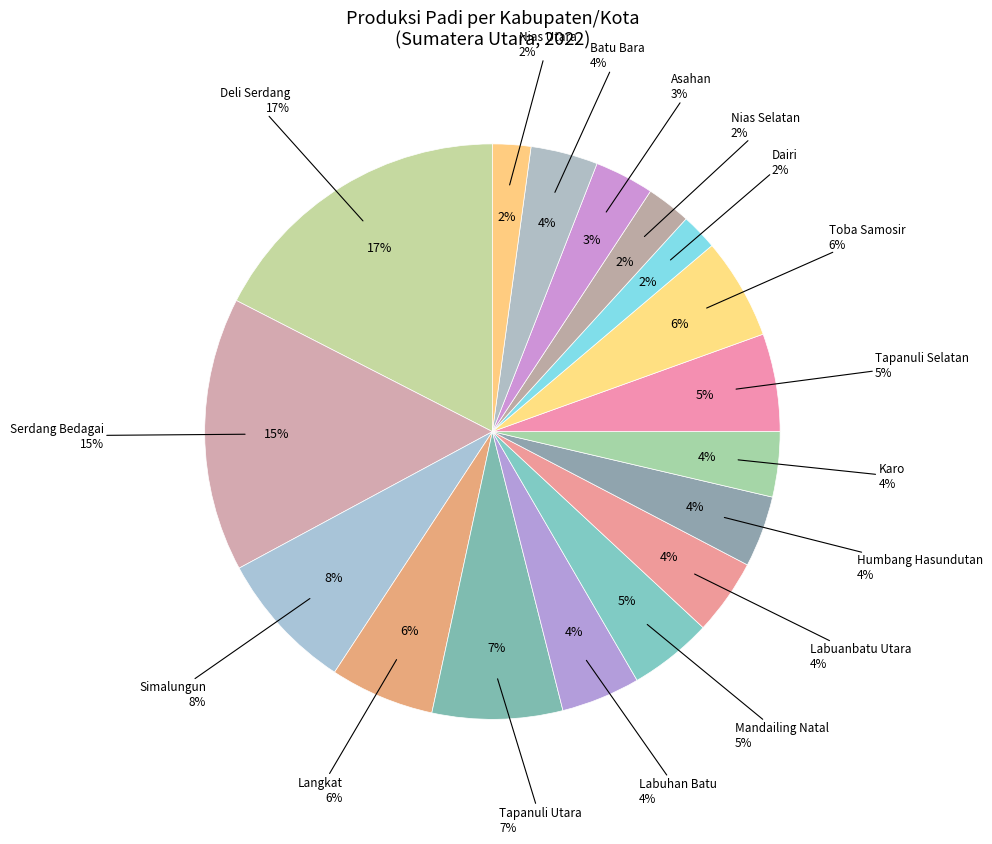

What is the change in value from Tapanuli Utara to Nias Utara?

-97392.5